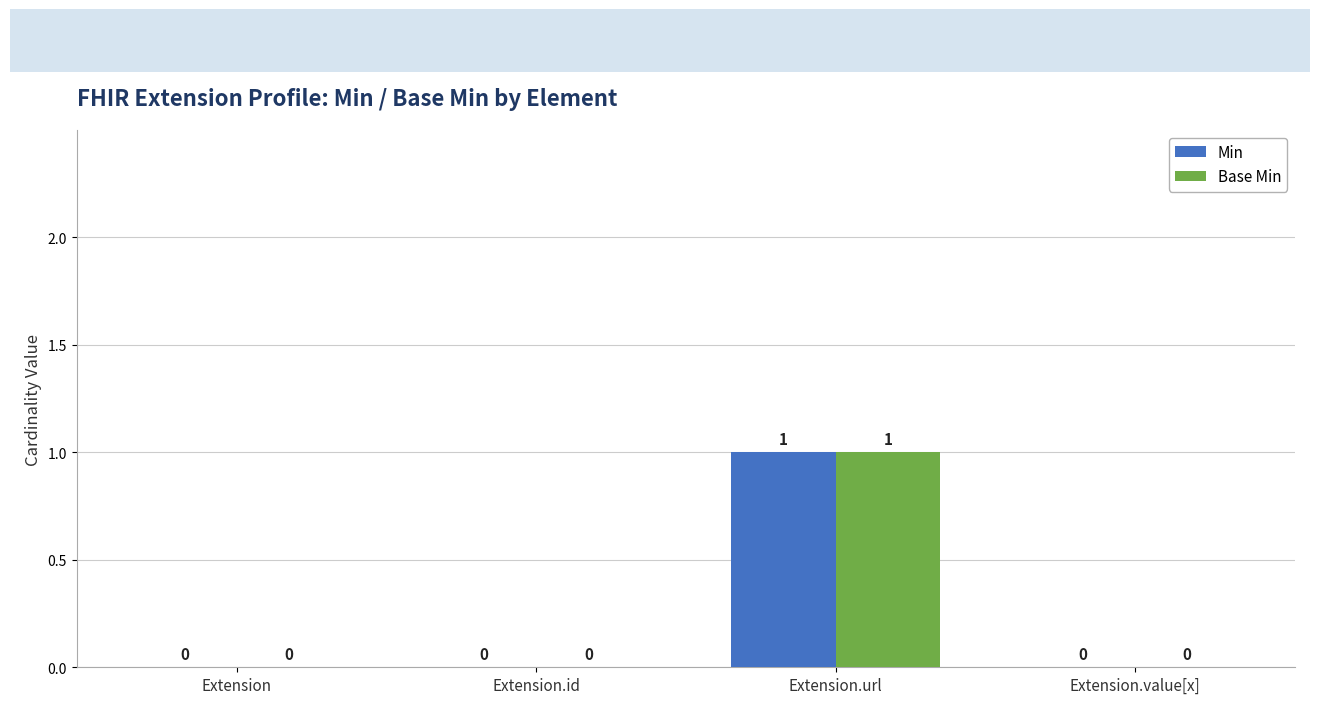

At which label does Base Min reach its peak?

Extension.url